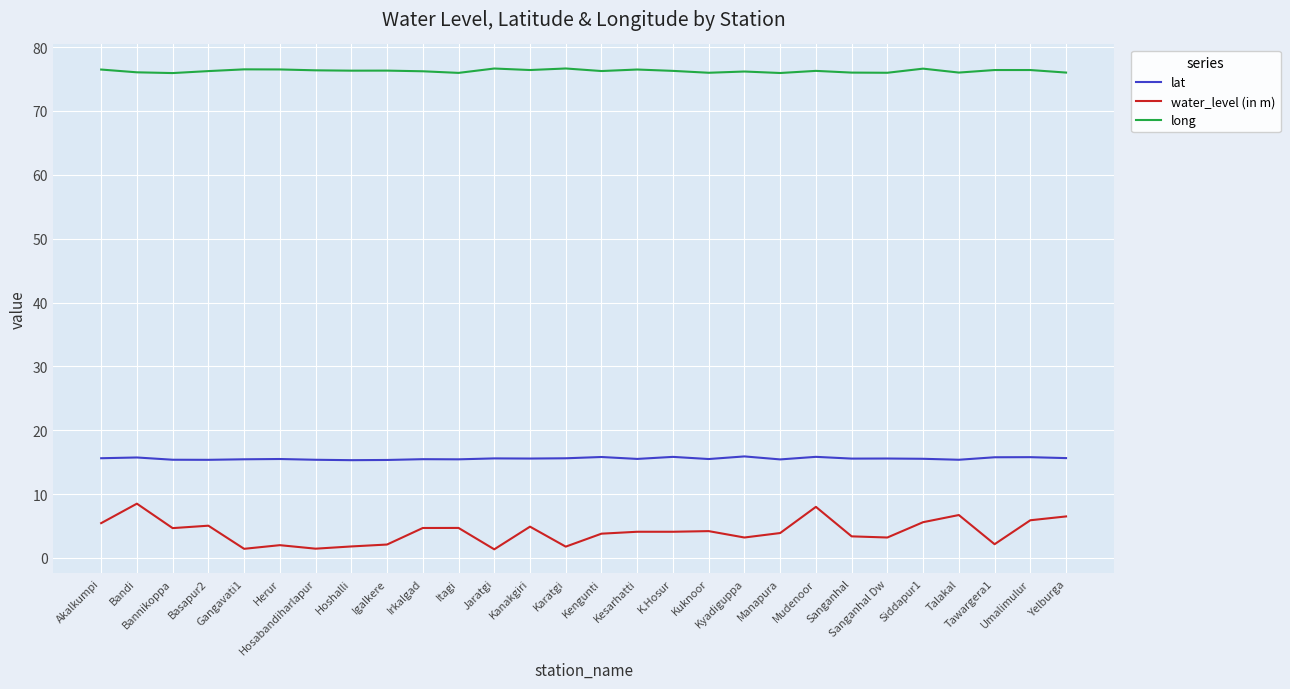

Which series has the largest total across all categories?

long